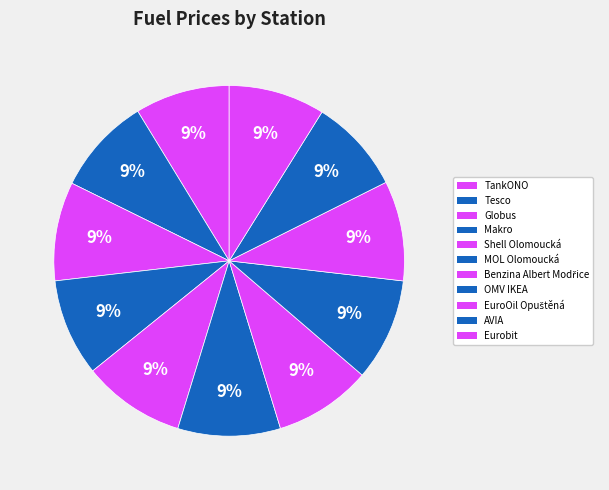

To the nearest percent, what portion does AVIA represent?

9%